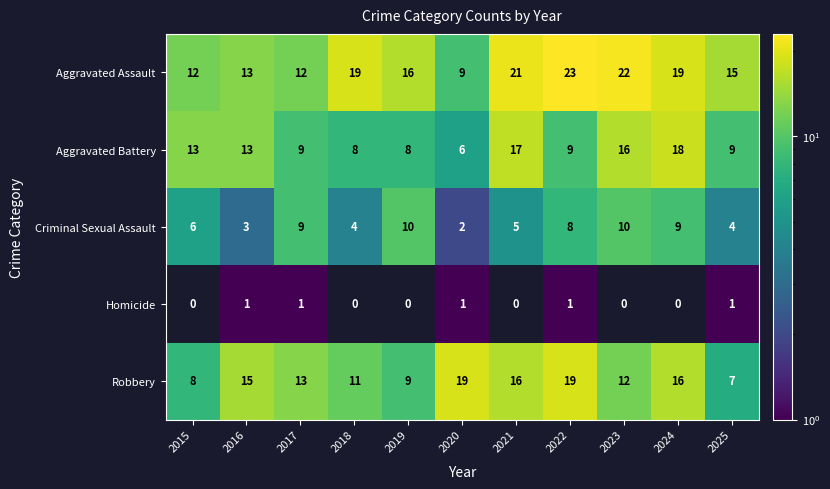

How many categories are shown in the chart?

11